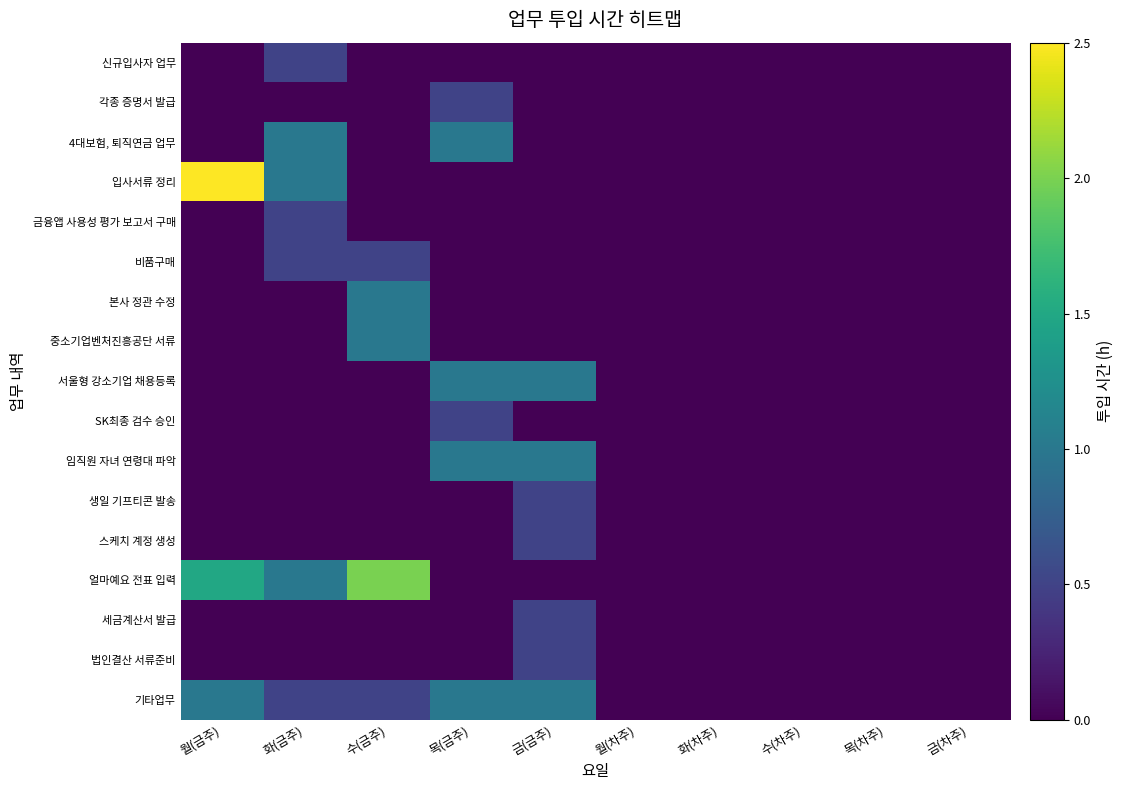

What is the difference between the highest and lowest values at 화(금주)?

1.0